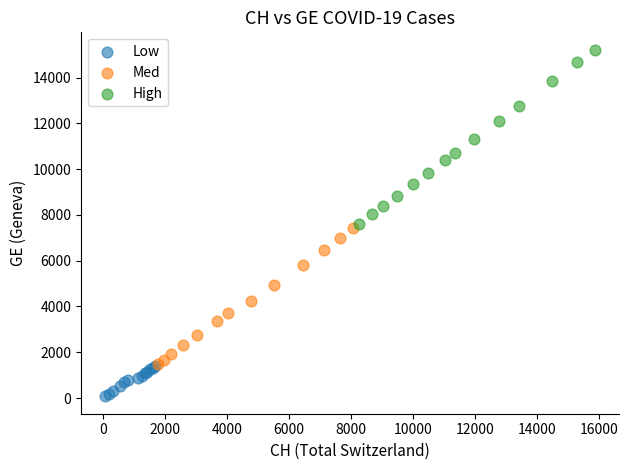

What are all the series names shown in the legend?

Low, Med, High